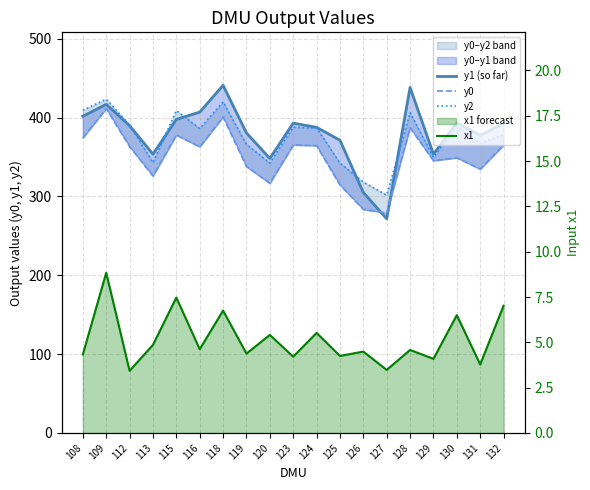

How many series are shown in this chart?

4